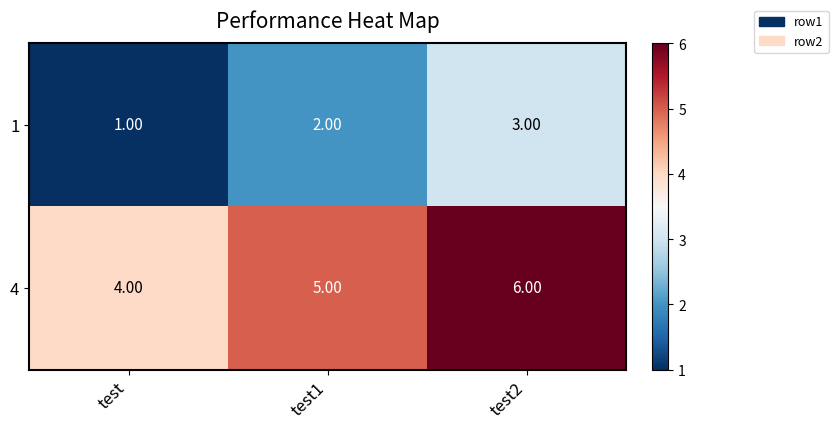

At which category is the sum across all series the highest?

test2